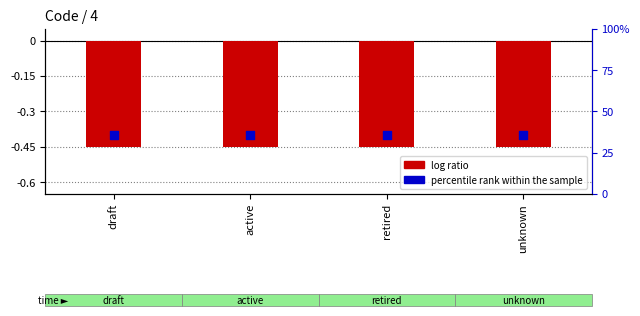

Which series has the largest total across all categories?

percentile rank within the sample